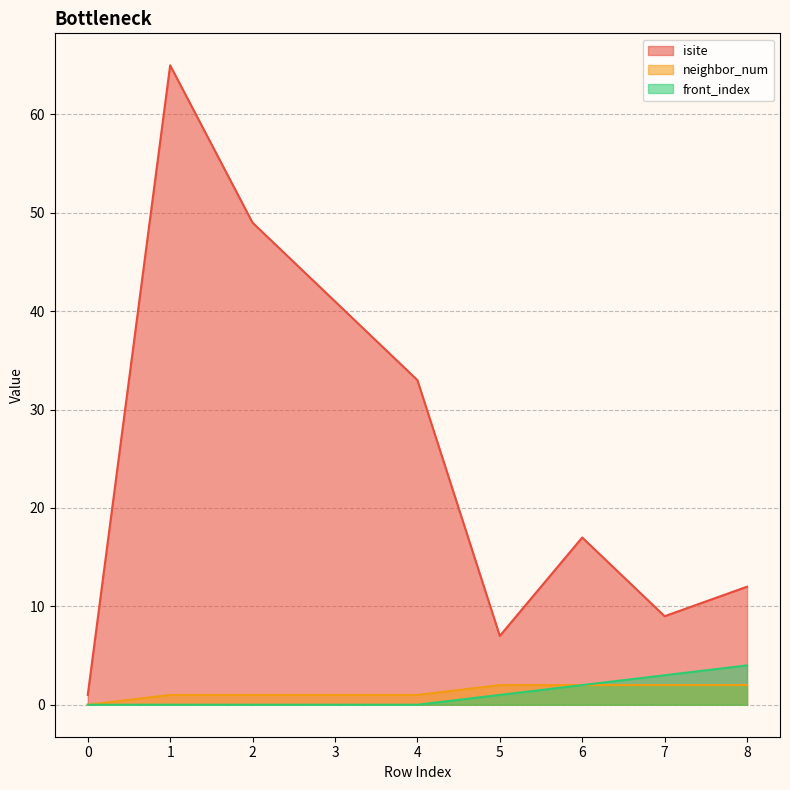

True or false: isite and neighbor_num intersect in this chart.

False